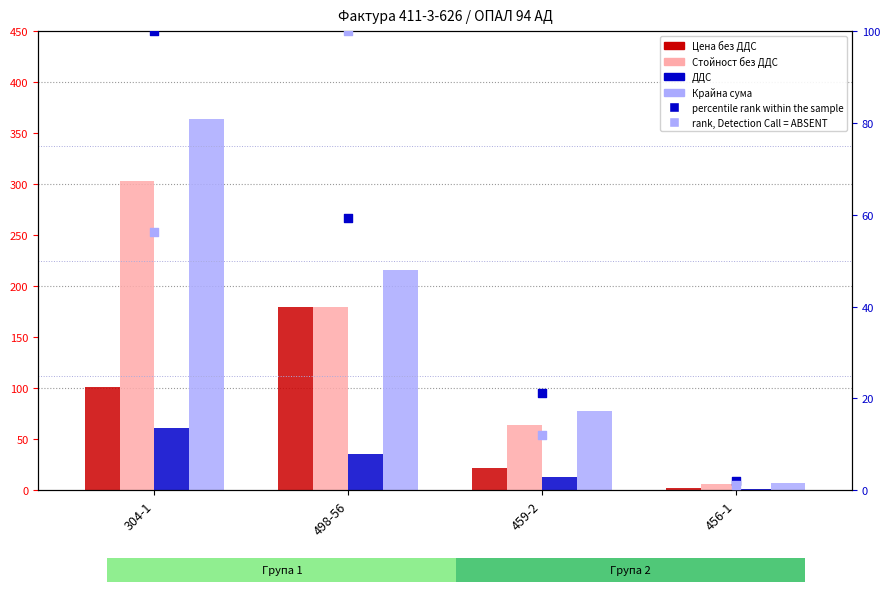

Which series contains the highest Y value?

Крайна сума